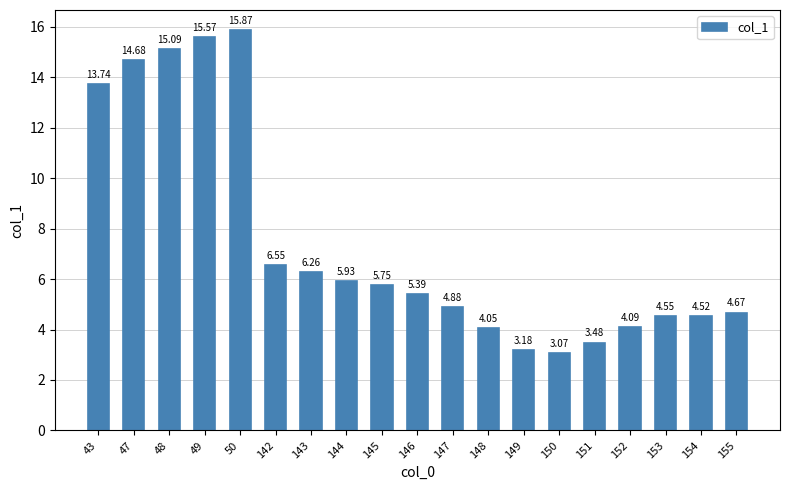

What is the difference between the second highest and minimum values?

12.5